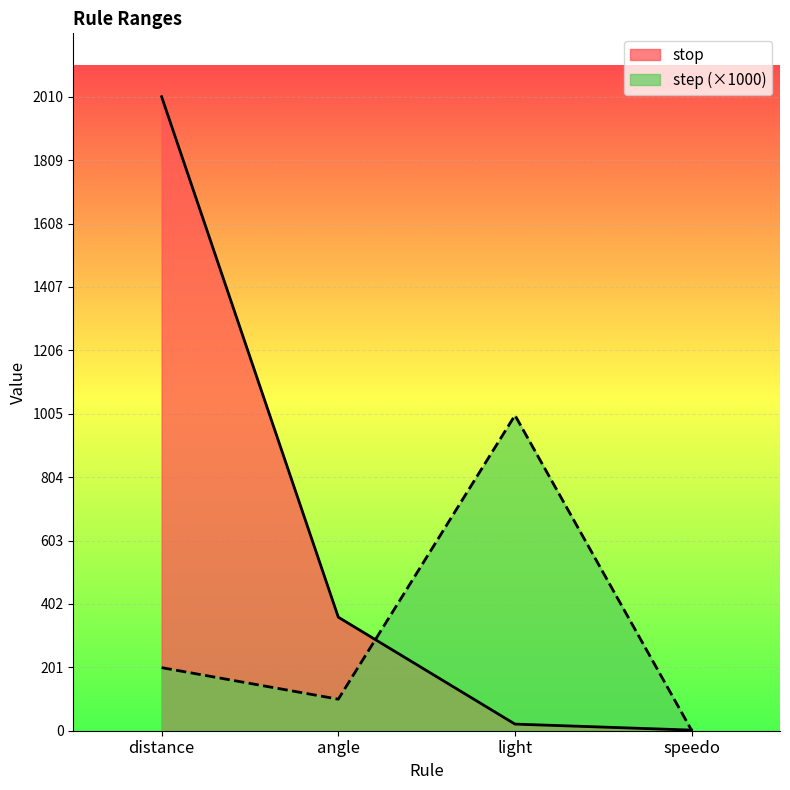

Which series has the widest spread of values?

stop